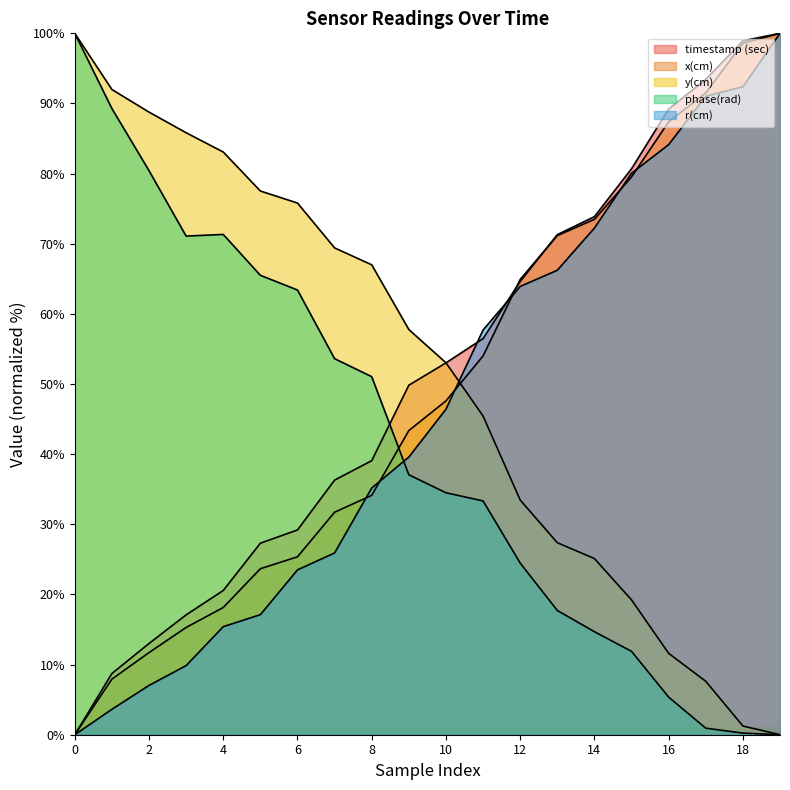

Is the value of phase(rad) at 1 greater than the value of timestamp (sec) at 16?

Yes